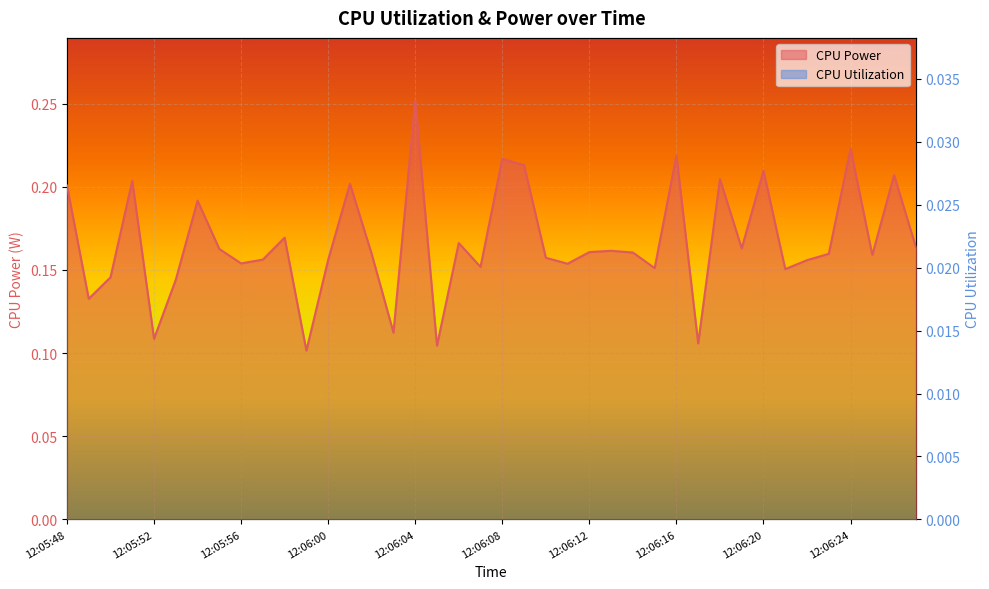

What is the label of the 2nd point from the right?

12:06:26